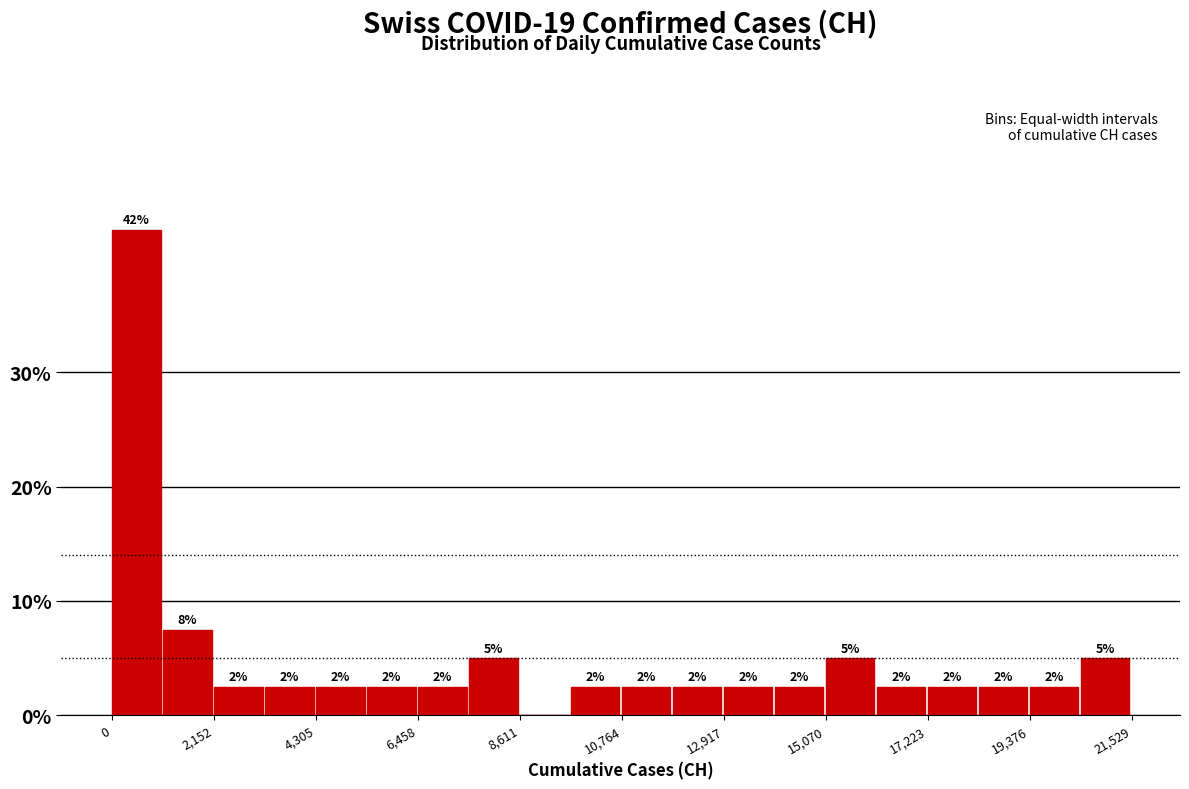

Around what value on the x-axis is the tallest bar? Give the approximate position of its centre, as read against the axis.

500